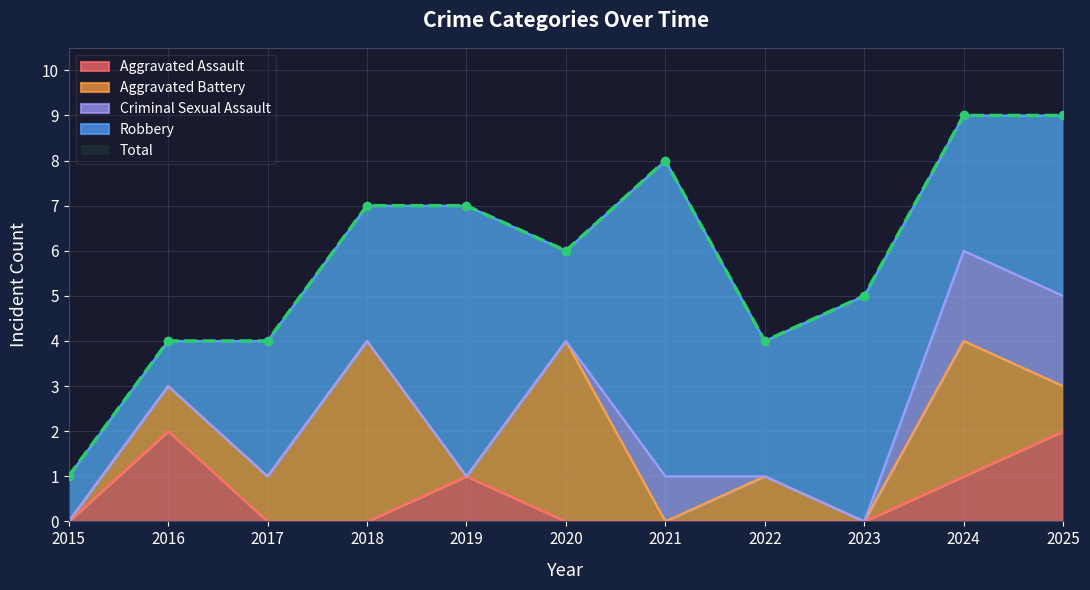

Which category has the lowest value in the Criminal Sexual Assault series?

2015